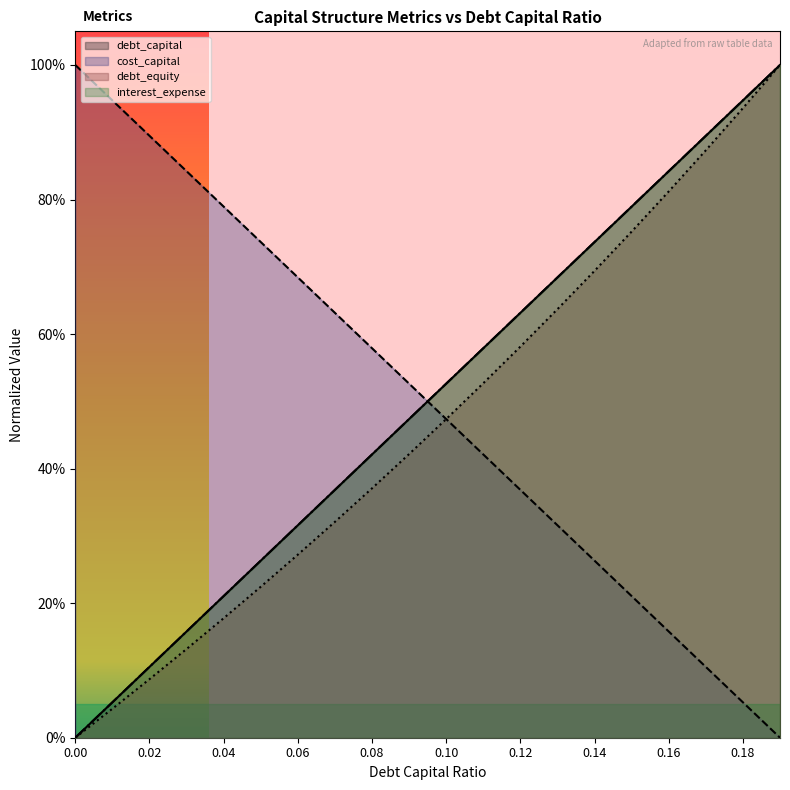

What are all the series names shown in the legend?

debt_capital, cost_capital, debt_equity, interest_expense